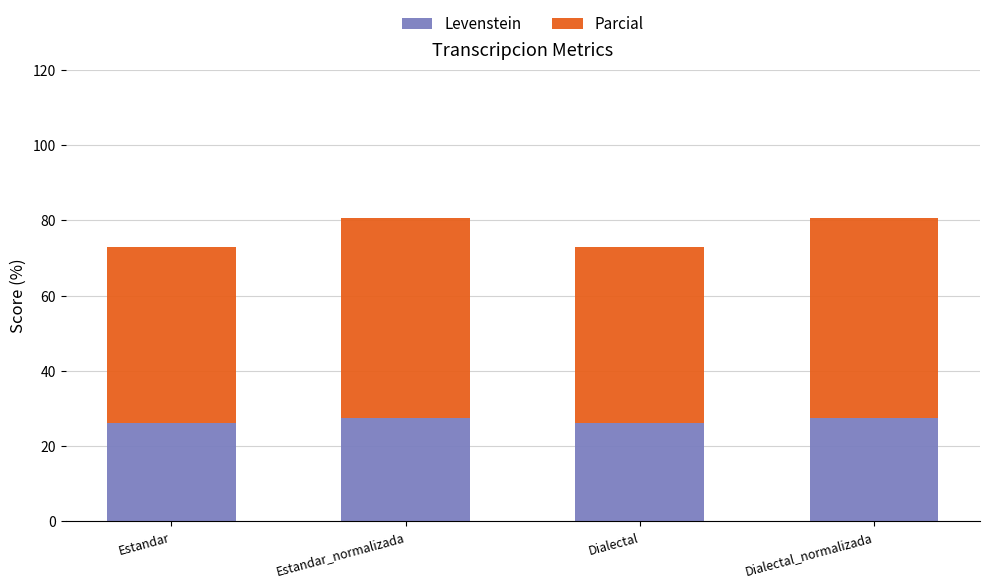

Where does the Levenstein series first go above 27?

Estandar_normalizada